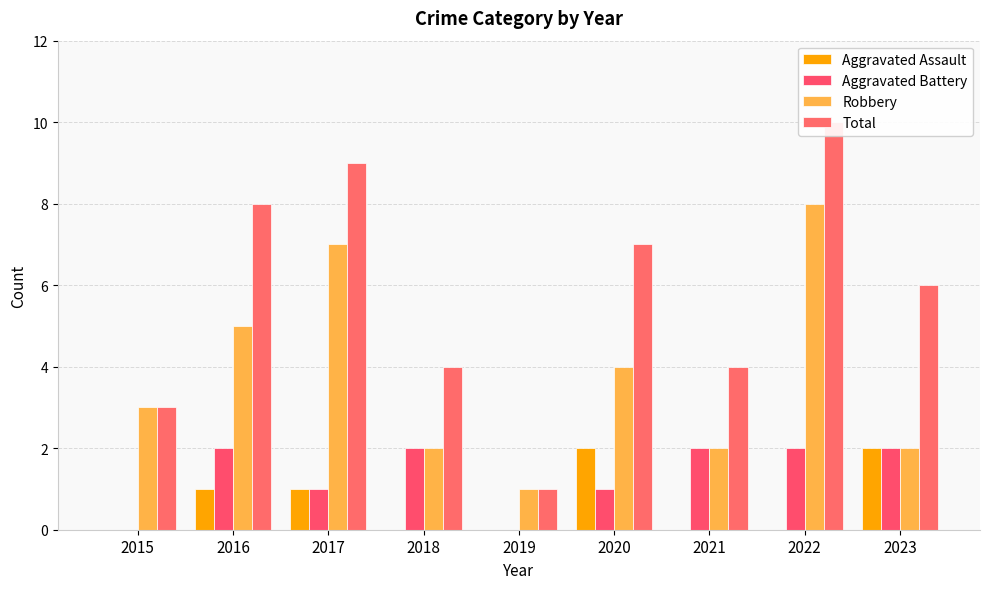

Which category has the lowest value across all series?

2015